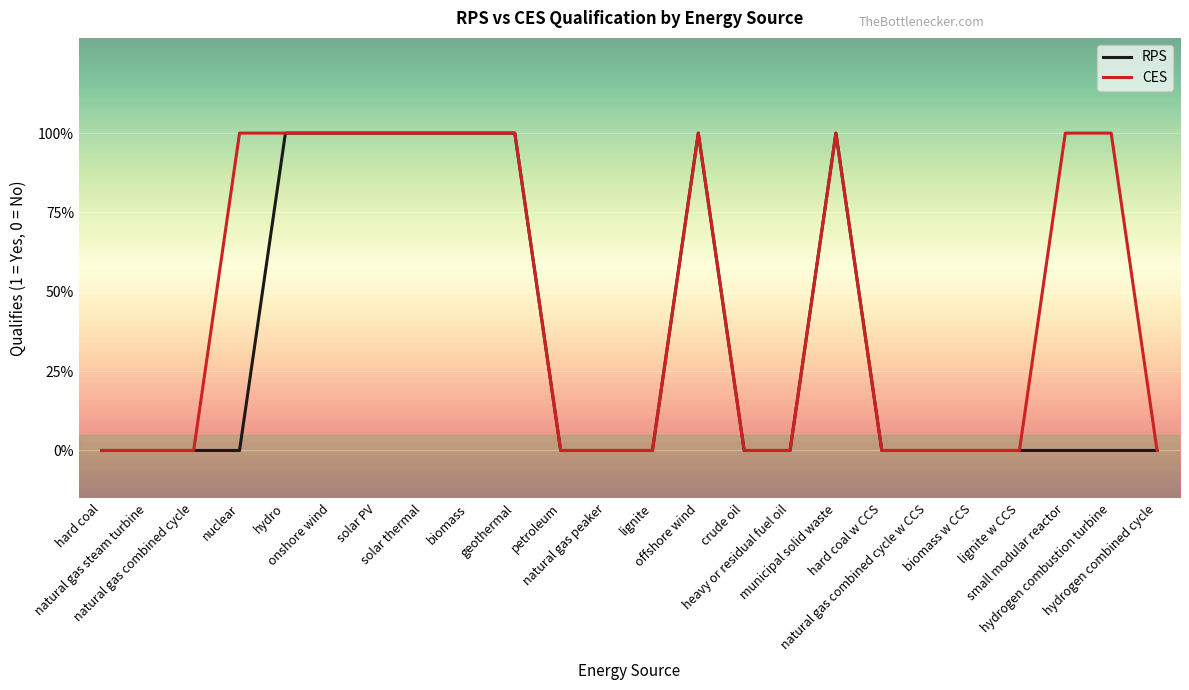

Count the CES values in the range 0 to 1.

24